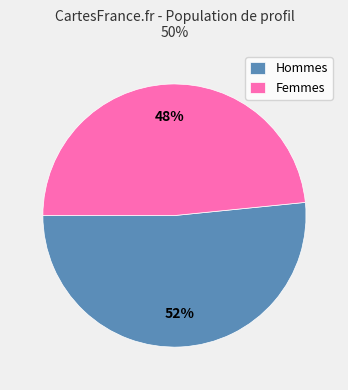

To the nearest percent, what is the combined percentage of Femmes and Hommes?

100%